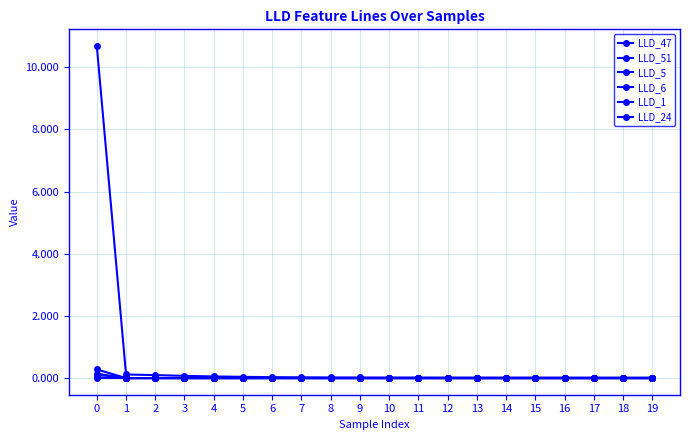

Is this an area chart (filled region under the line)?

No